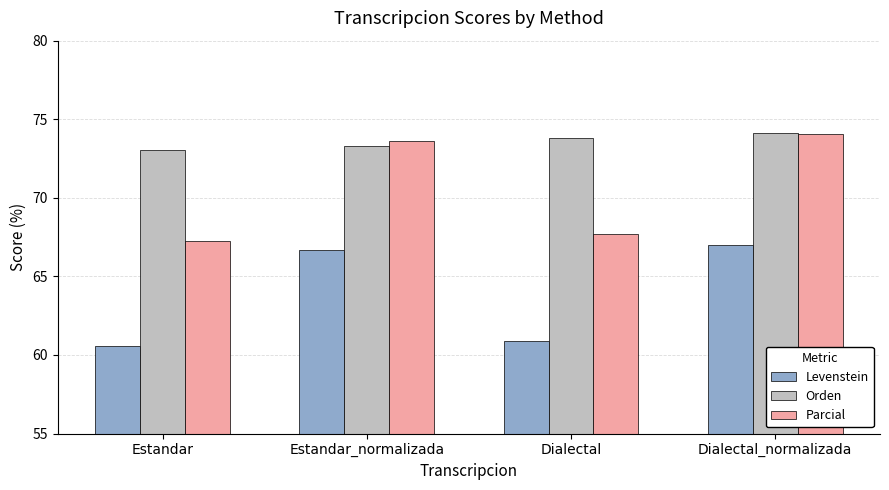

Where is Levenstein nearest to the value 63?

Dialectal